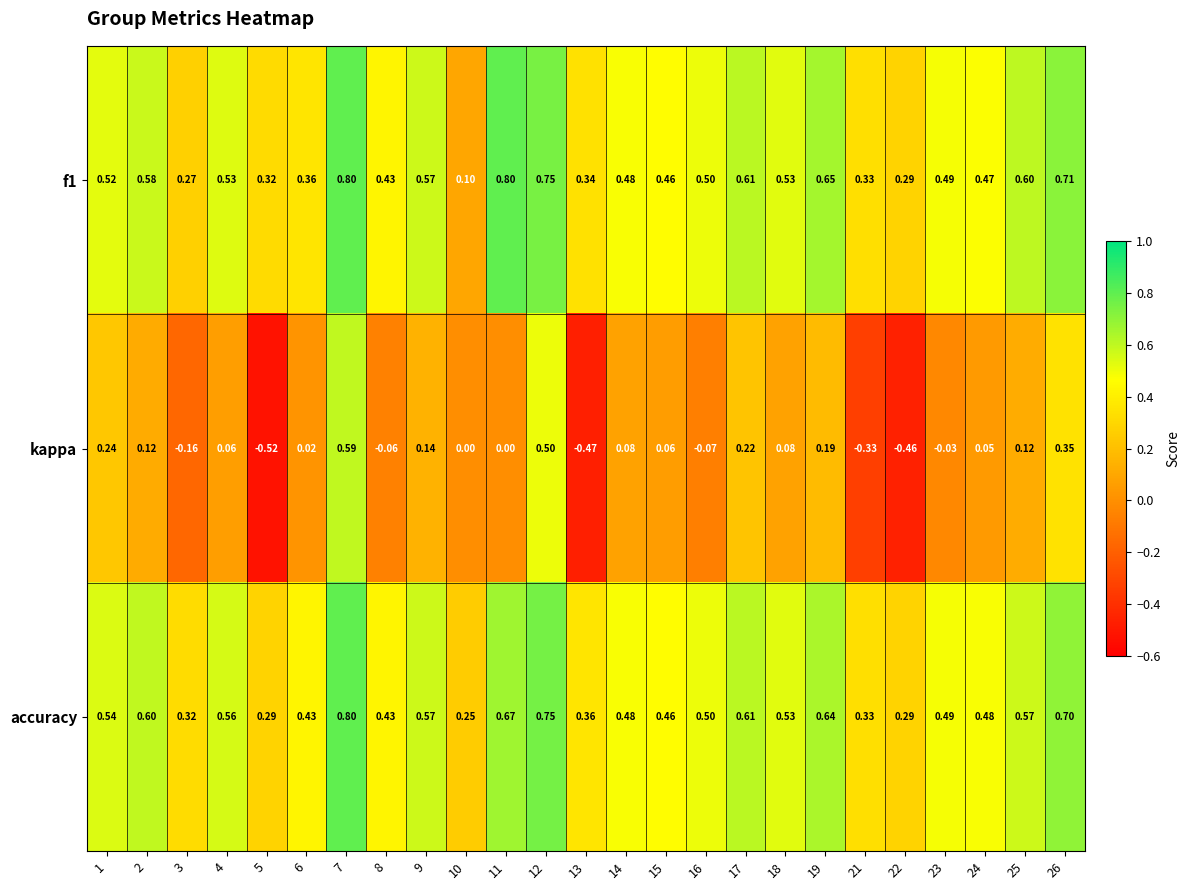

Which series has the widest spread of values?

kappa